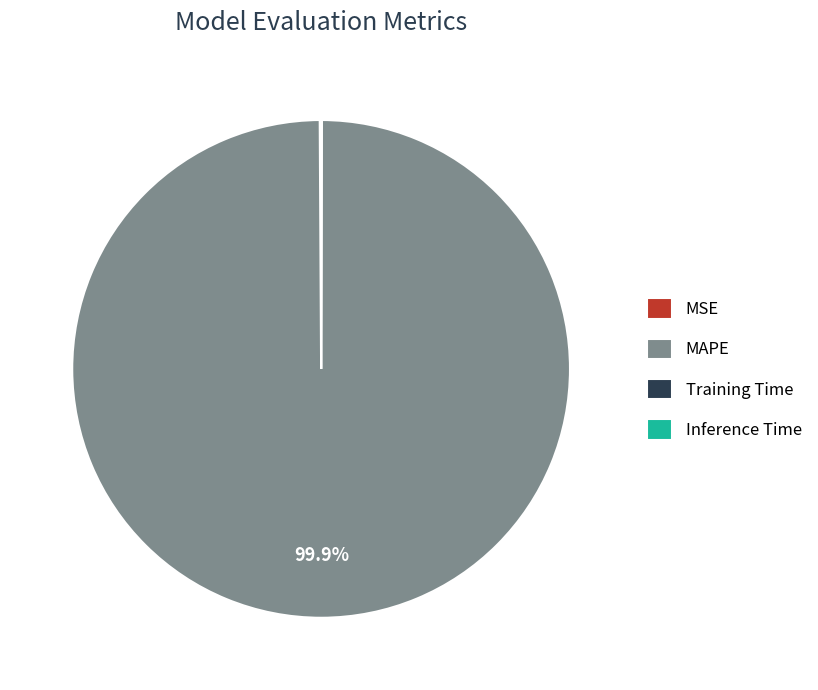

Which slice represents more than half of the pie?

MAPE